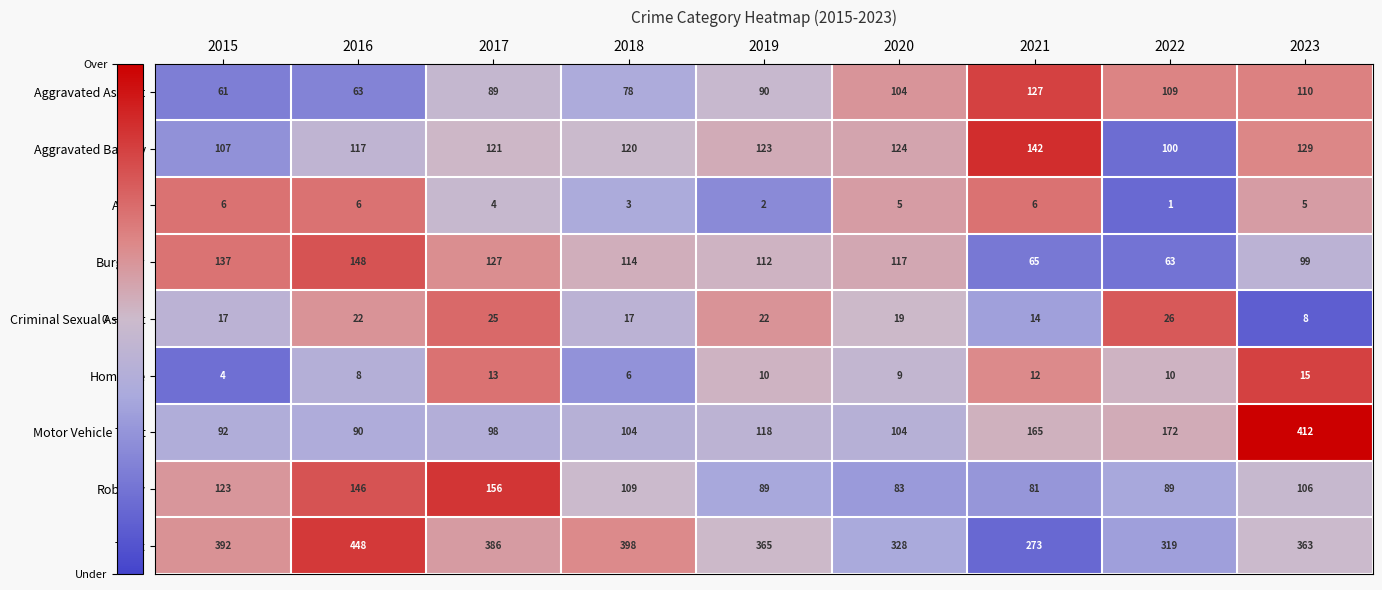

At which category is the sum across all series the highest?

2023